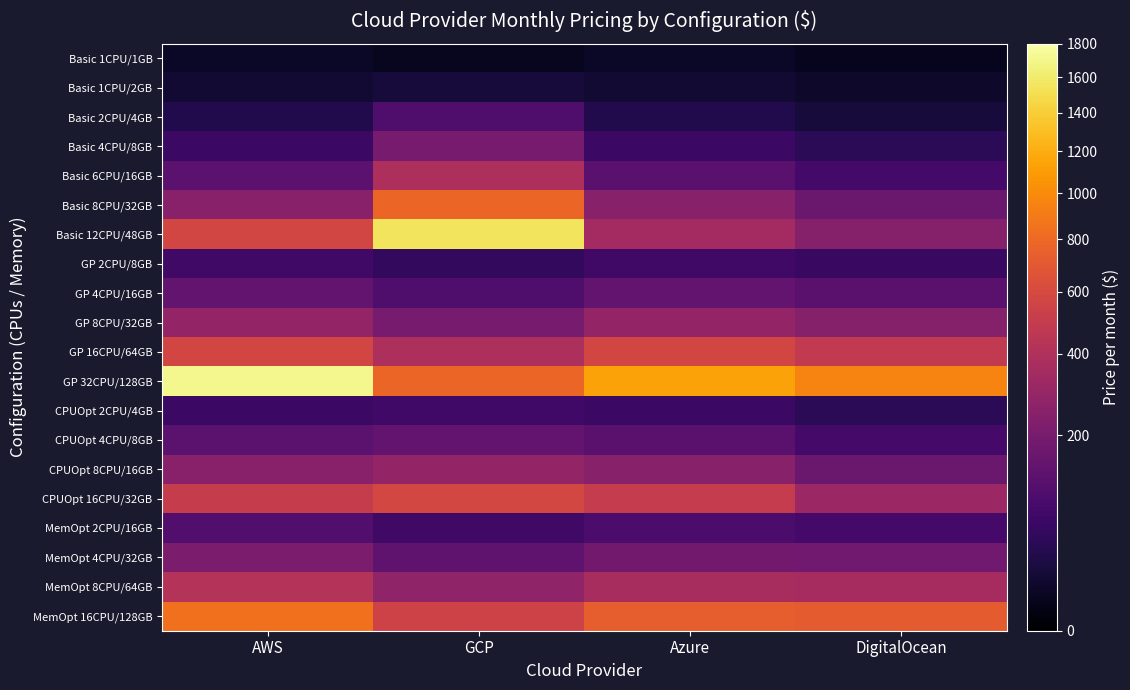

What is the smallest value displayed?

5